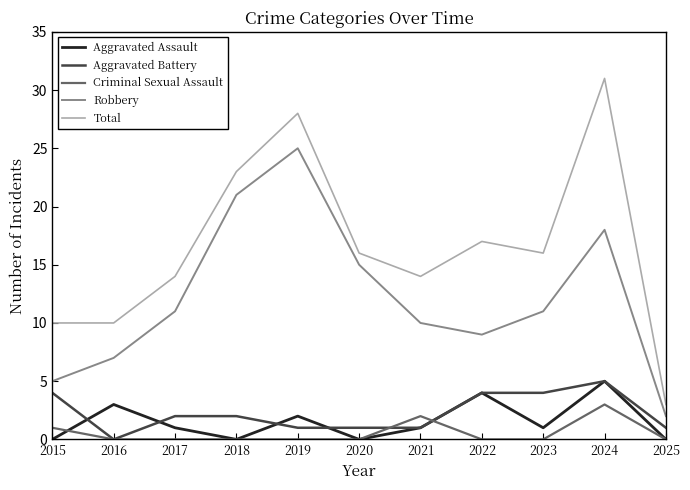

Reading left to right, what are all the values shown in this chart?

Aggravated Assault: 2015=0	2016=3	2017=1	2018=0	2019=2	2020=0	2021=1	2022=4	2023=1	2024=5	2025=0
Aggravated Battery: 2015=4	2016=0	2017=2	2018=2	2019=1	2020=1	2021=1	2022=4	2023=4	2024=5	2025=1
Criminal Sexual Assault: 2015=1	2016=0	2017=0	2018=0	2019=0	2020=0	2021=2	2022=0	2023=0	2024=3	2025=0
Robbery: 2015=5	2016=7	2017=11	2018=21	2019=25	2020=15	2021=10	2022=9	2023=11	2024=18	2025=2
Total: 2015=10	2016=10	2017=14	2018=23	2019=28	2020=16	2021=14	2022=17	2023=16	2024=31	2025=3